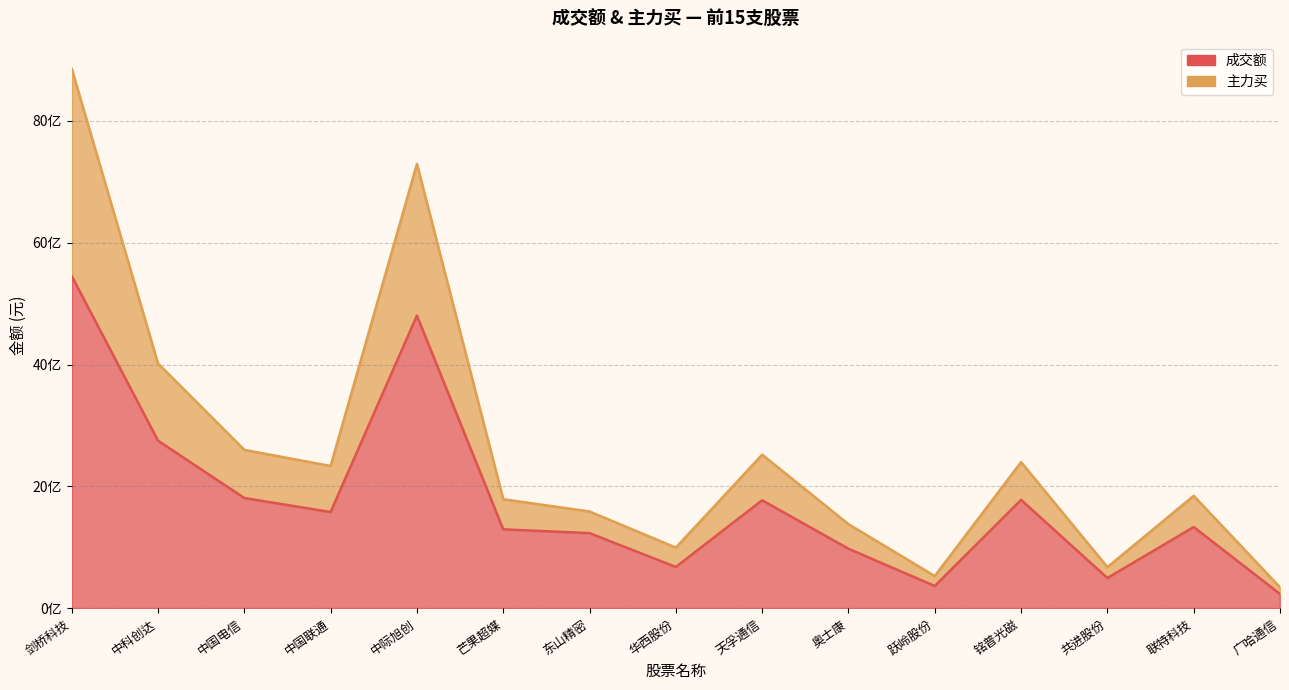

How many interior local valleys does the 成交额 series have?

4